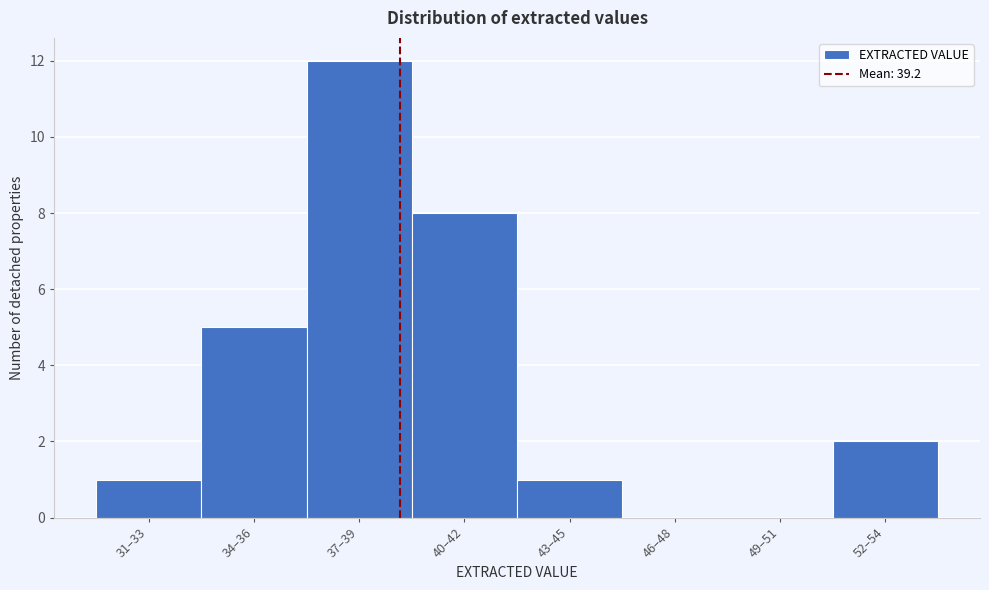

Reading left to right, extract all data points from this chart.

31–33=1	34–36=5	37–39=12	40–42=8	43–45=1	46–48=0	49–51=0	52–54=2